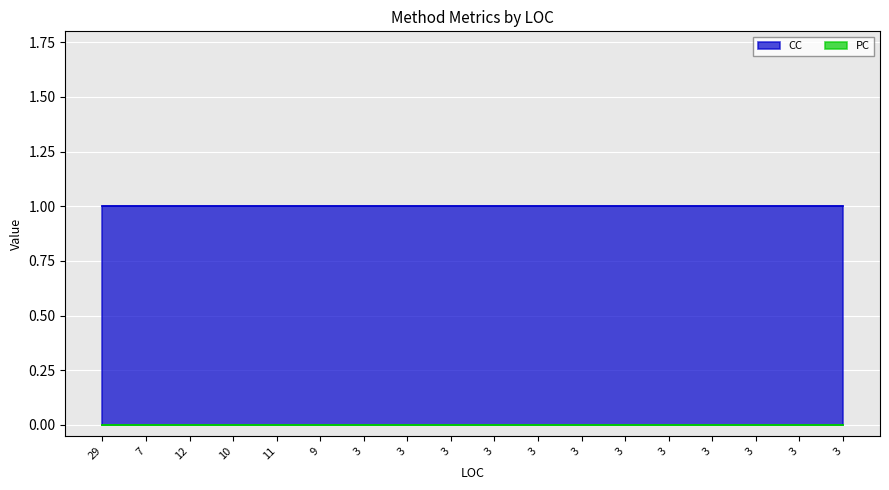

True or false: CC and PC intersect in this chart.

False